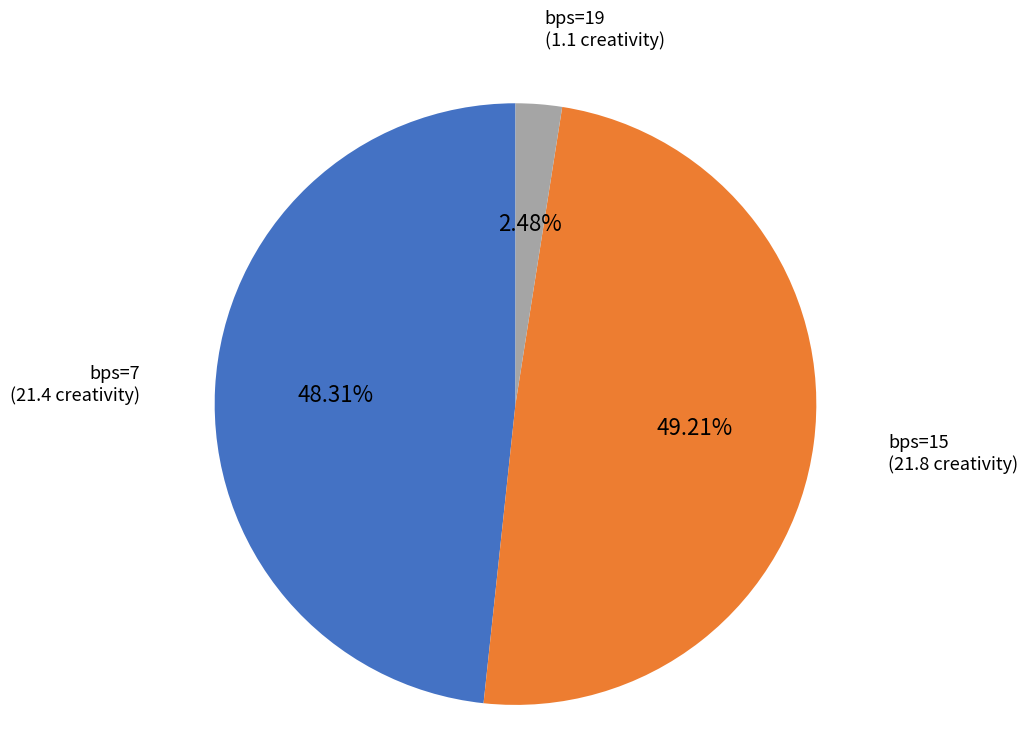

To the nearest percent, what is the combined percentage of bps=19 and bps=15?

52%